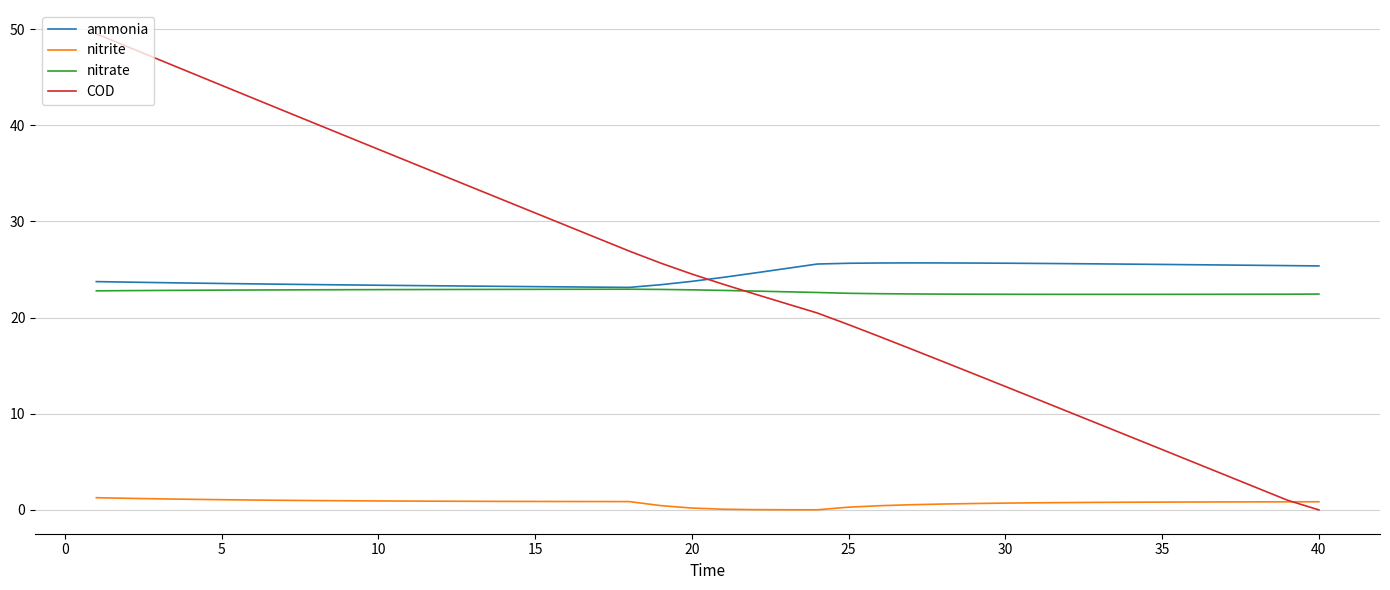

Rank the series by their maximum value, from highest to lowest.

COD, ammonia, nitrate, nitrite